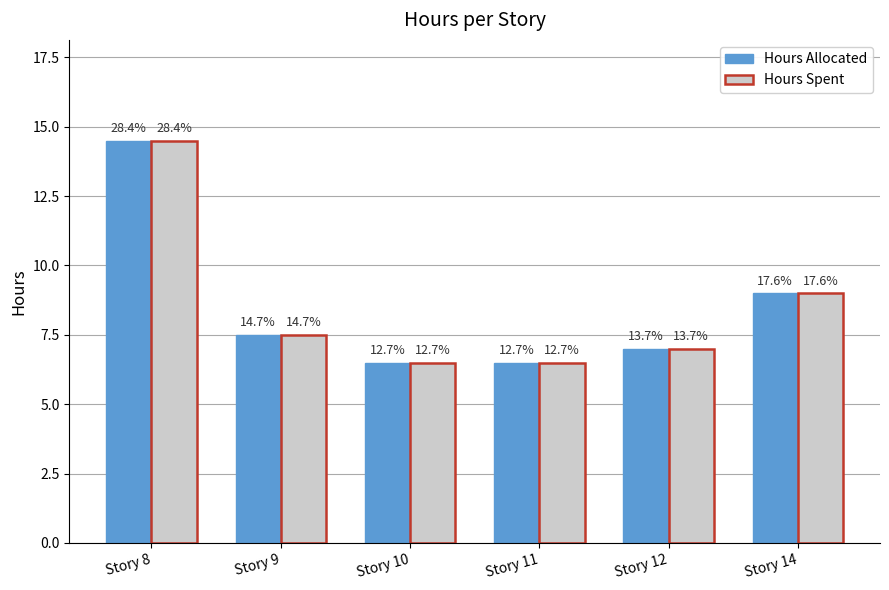

What is the greatest value displayed?

14.5